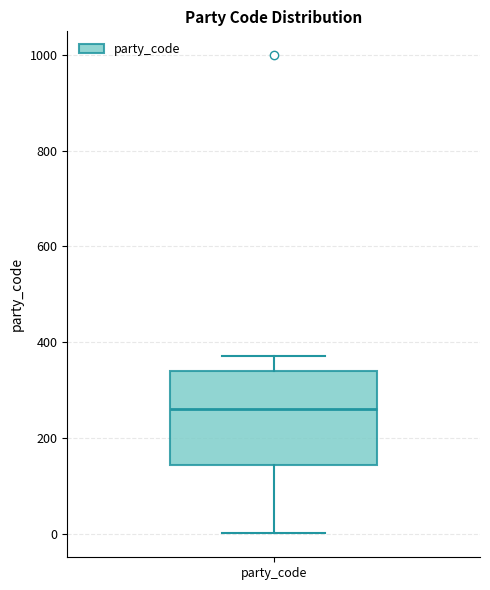

Where is the upper edge of the box for party_code on the y-axis? The values are not printed on the chart, so give them approximately, as read against the axis.

340